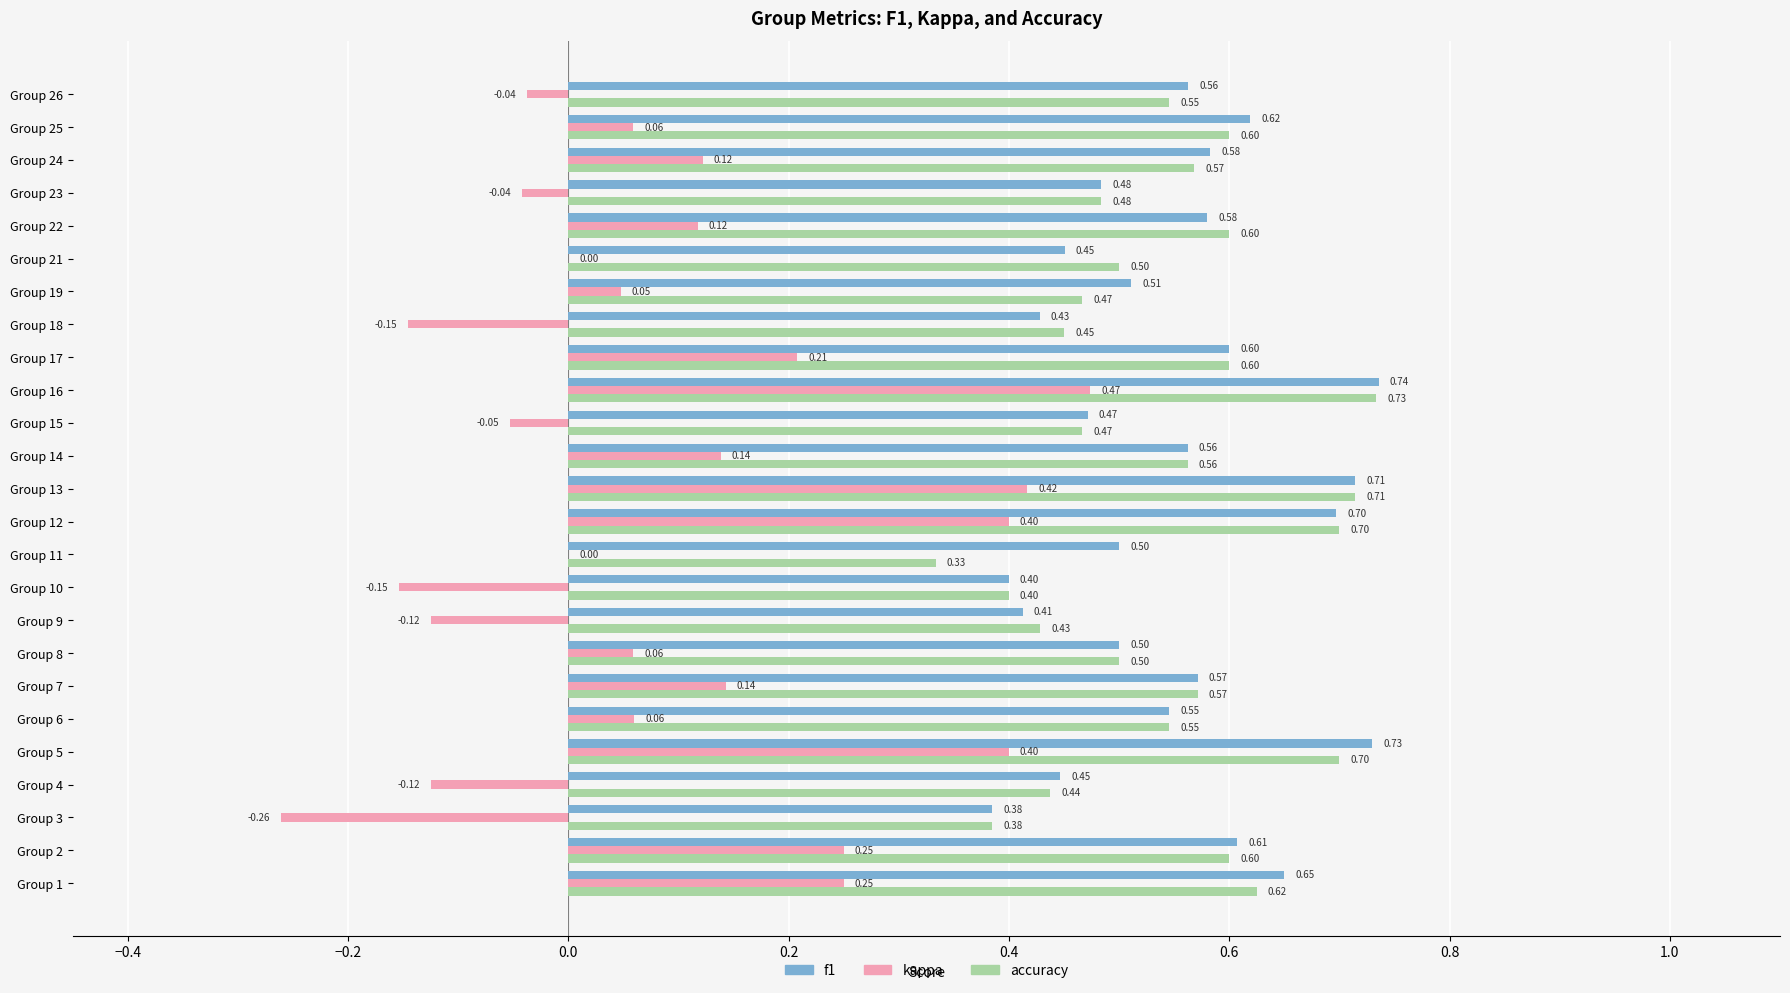

Is the value of accuracy at Group 15 greater than the value of kappa at Group 14?

Yes